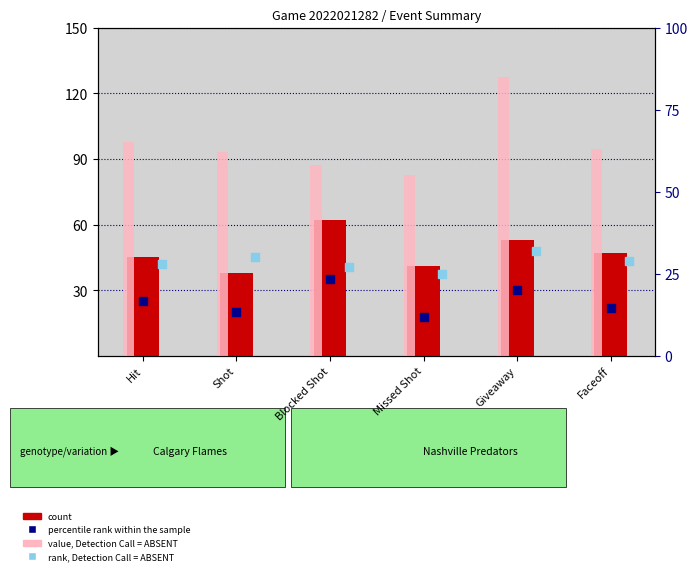

What is the total value across all series at Hit?

163